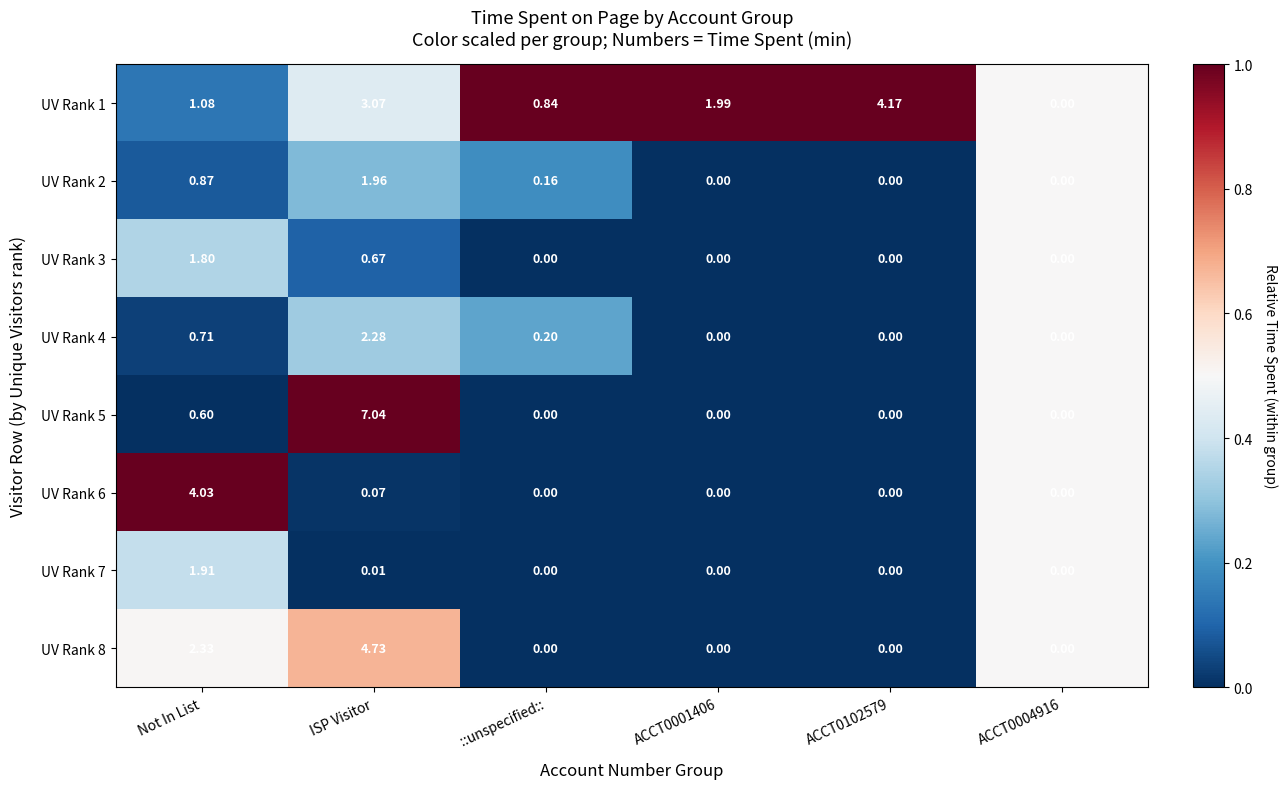

At which category is the sum across all series the highest?

ISP Visitor